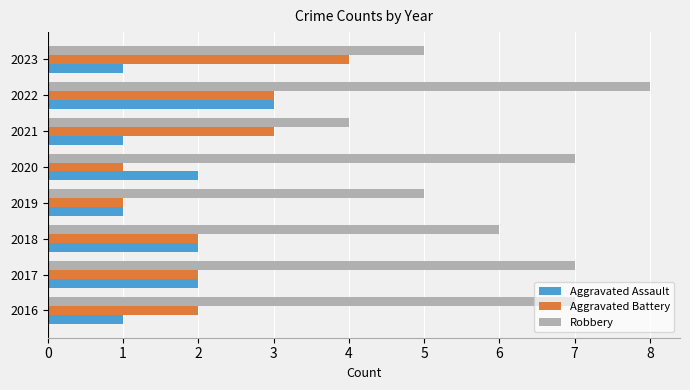

Read the Robbery value at 2017.

7